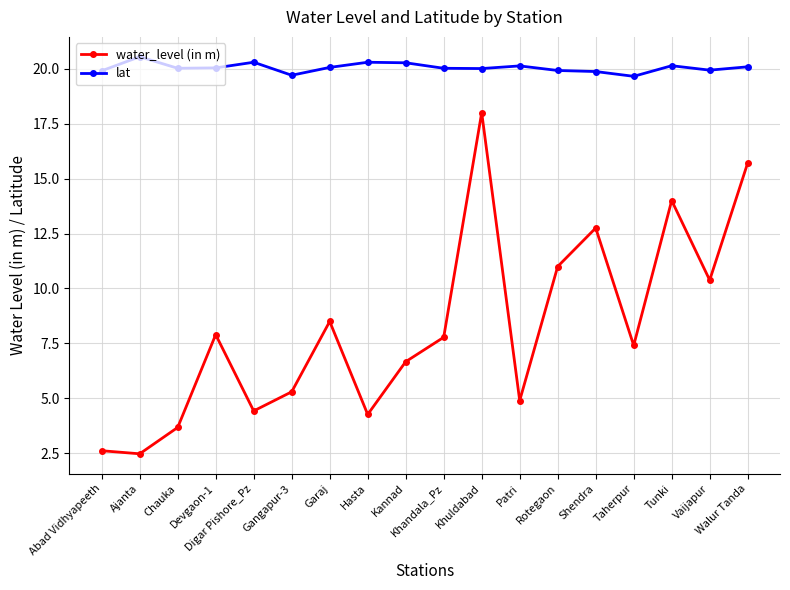

True or false: water_level (in m) and lat cross at least once.

False